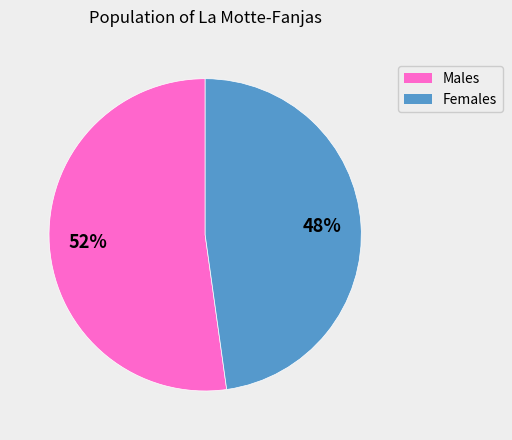

Does any single category account for the majority?

Yes